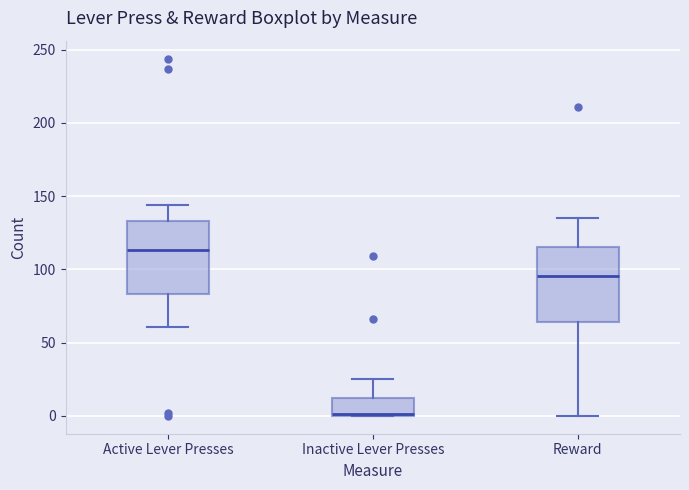

Reading left to right, transcribe this box plot: for each box, give where its median line is, the range the box spans, and where its two whiskers end, as read against the y-axis. The values are not printed on the chart, so give them approximately, as read against the axis.

Active Lever Presses: median 115, box 85 to 135, whiskers 60 to 145
Inactive Lever Presses: median 0 (drawn on the box's lower edge), box 0 to 15, whiskers 0 to 25
Reward: median 95, box 65 to 115, whiskers 0 to 135